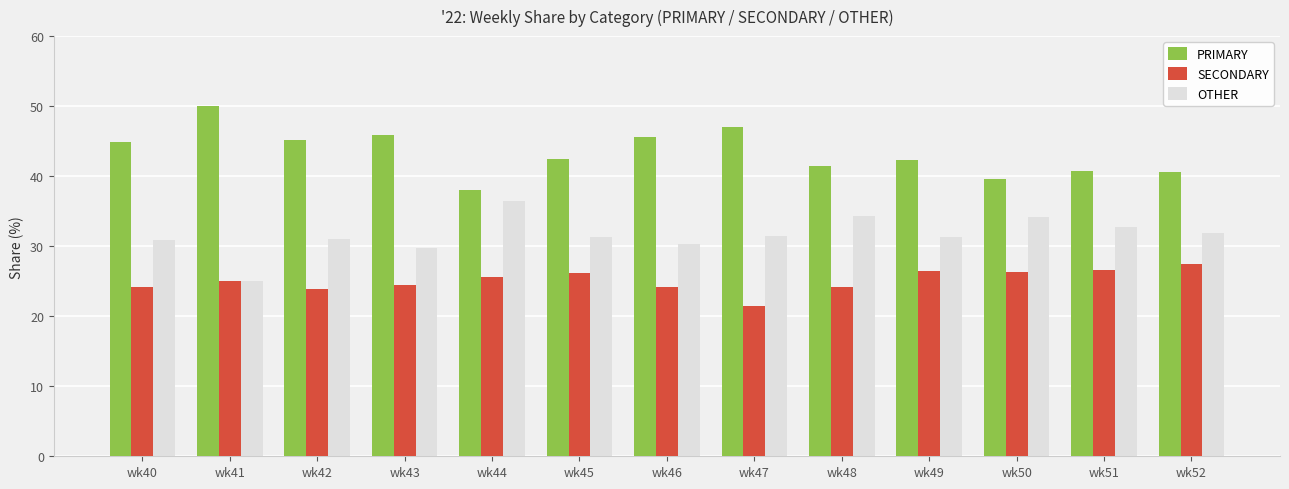

What is the lowest value of the PRIMARY series?

38.0